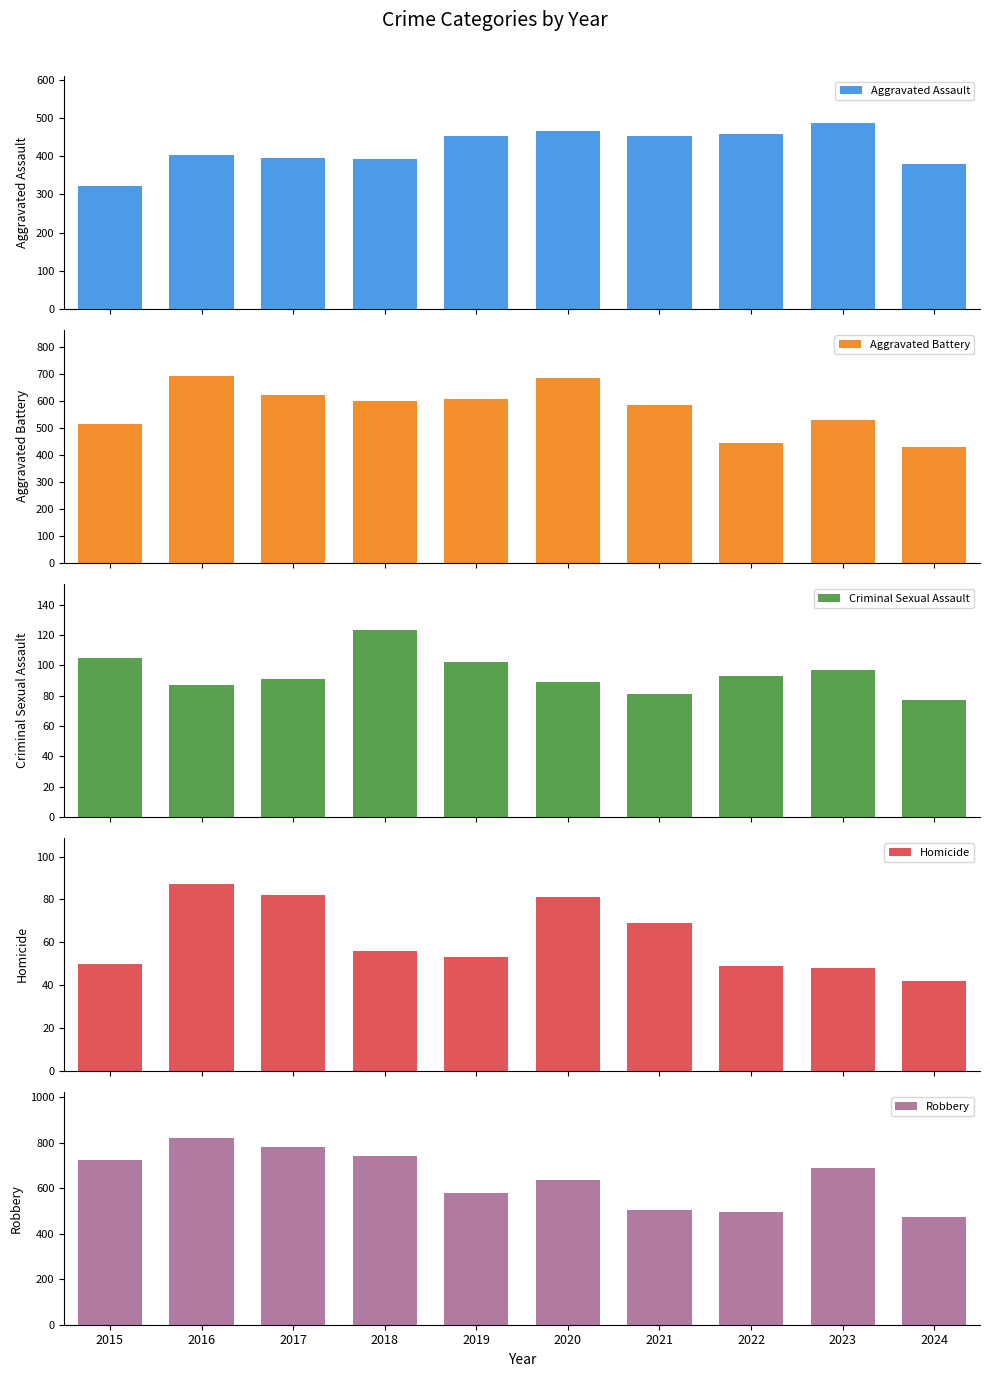

At 2024, list the series in order from largest to smallest.

Robbery, Aggravated Battery, Aggravated Assault, Criminal Sexual Assault, Homicide